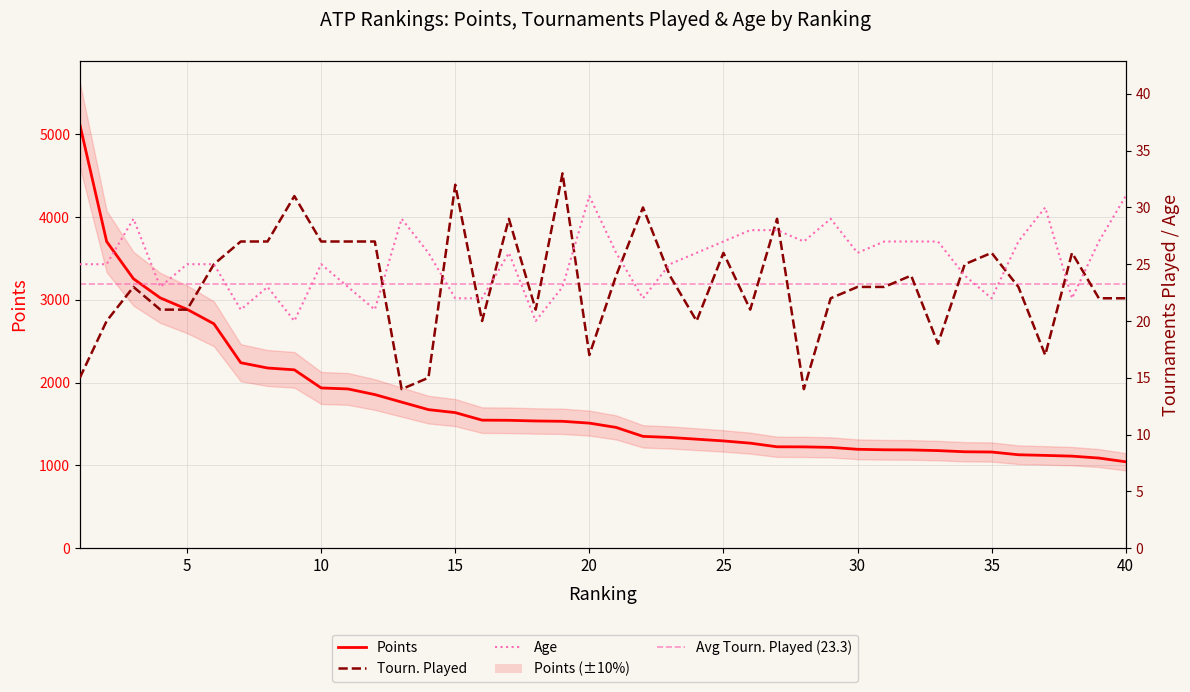

True or false: Age and Points cross at least once.

False